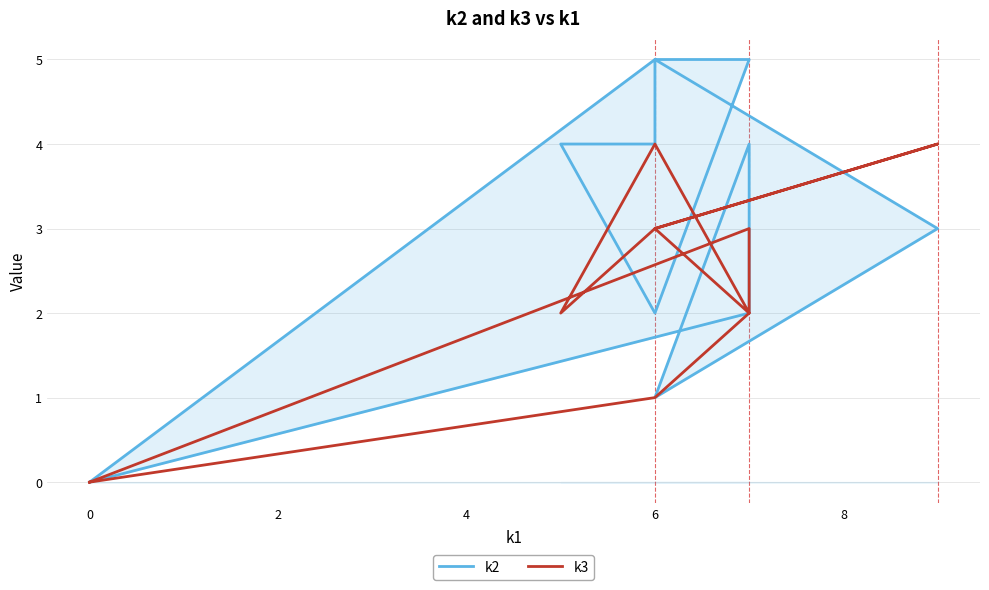

List the series in order of their overall mean, lowest first.

k3, k2